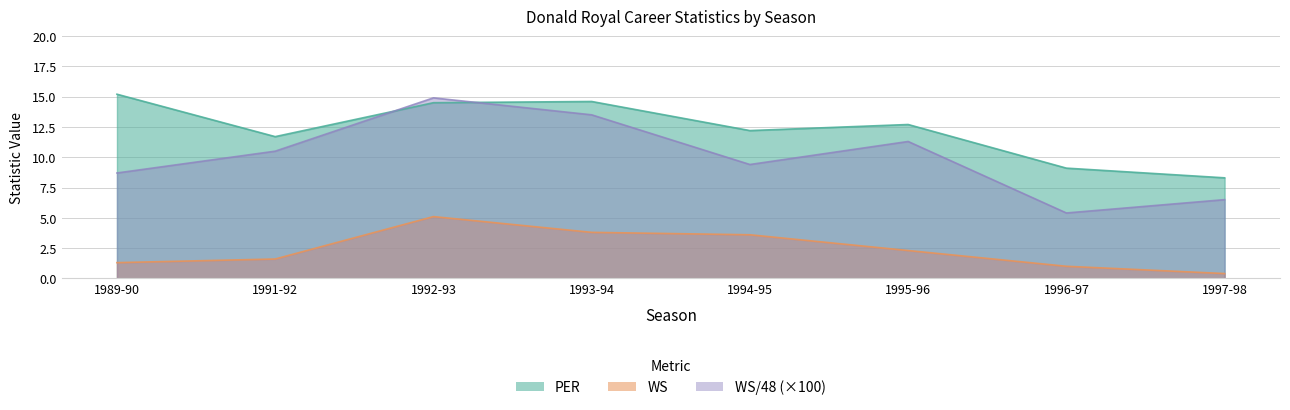

List the labels in order of PER value, largest first.

1989-90, 1993-94, 1992-93, 1995-96, 1994-95, 1991-92, 1996-97, 1997-98